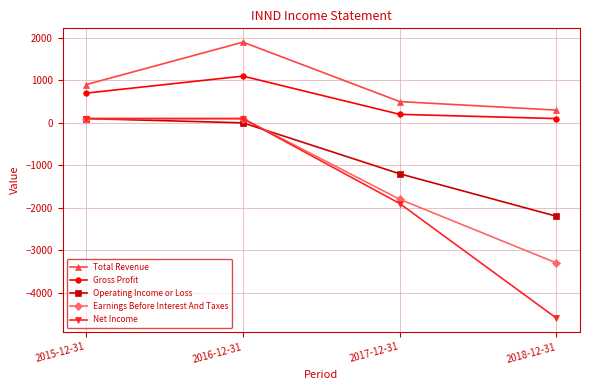

What is the approximate value of Total Revenue at 2015-12-31, to the nearest 100?

900